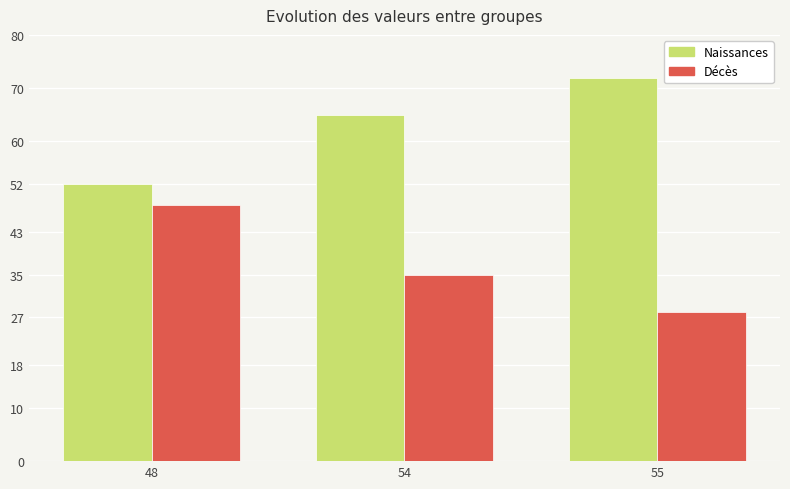

What is the difference between the highest and lowest values at 55?

44